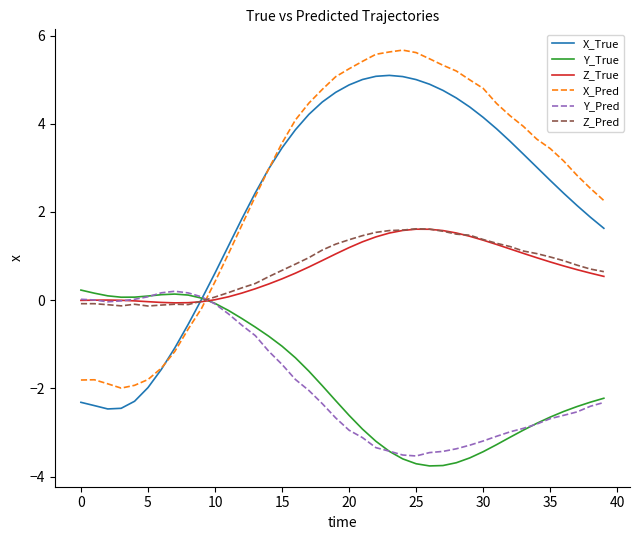

What is the maximum value shown in the chart?

5.7